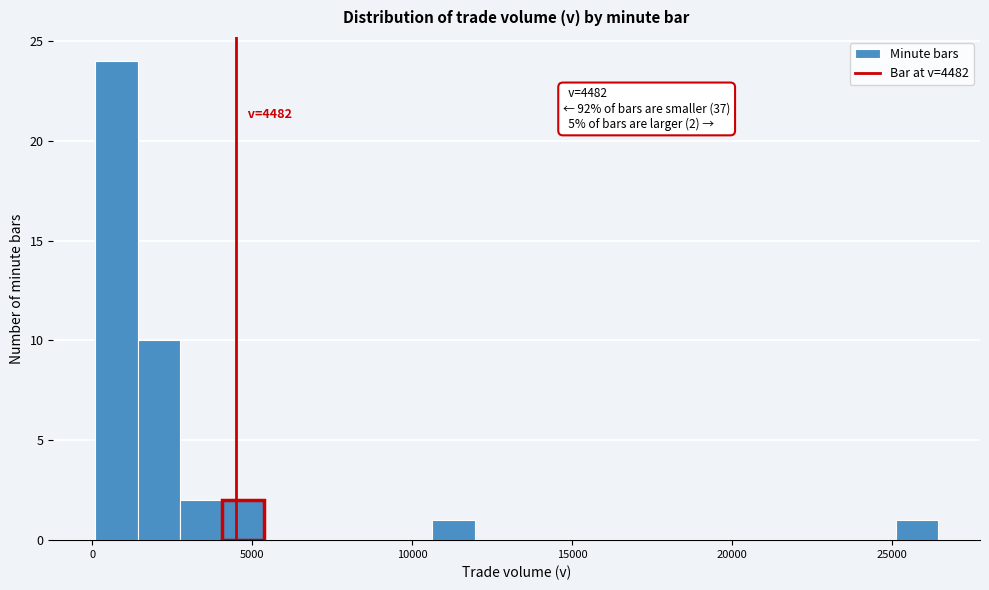

Around what value on the x-axis is the tallest bar? Give the approximate position of its centre, as read against the axis.

1000